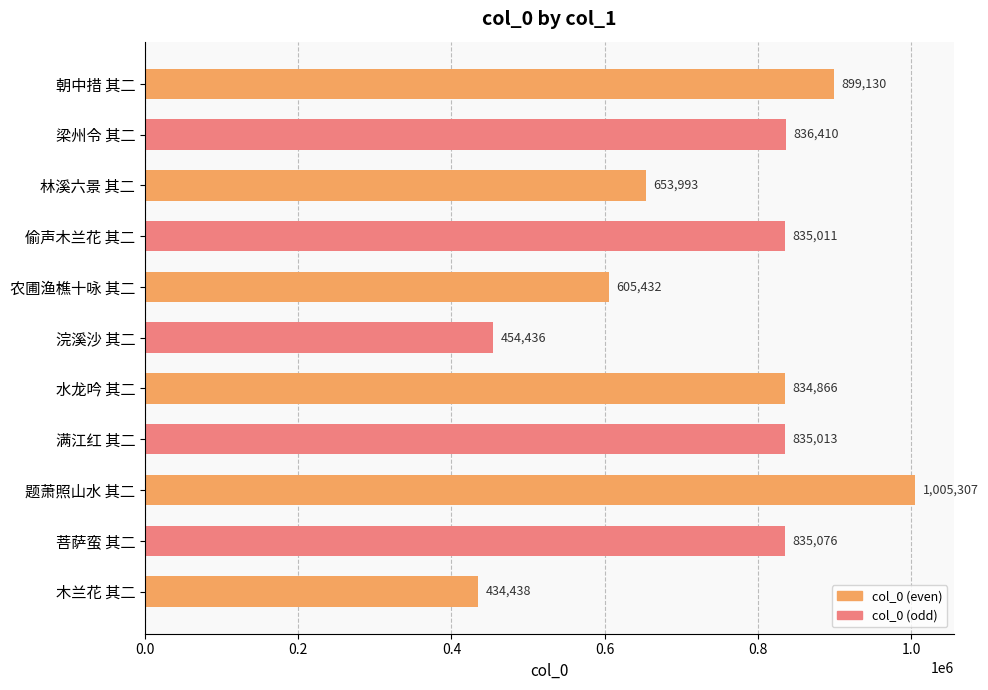

Reading top to bottom, transcribe all the data shown in this chart.

朝中措 其二=899130	梁州令 其二=836410	林溪六景 其二=653993	偷声木兰花 其二=835011	农圃渔樵十咏 其二=605432	浣溪沙 其二=454436	水龙吟 其二=834866	满江红 其二=835013	题萧照山水 其二=1005307	菩萨蛮 其二=835076	木兰花 其二=434438